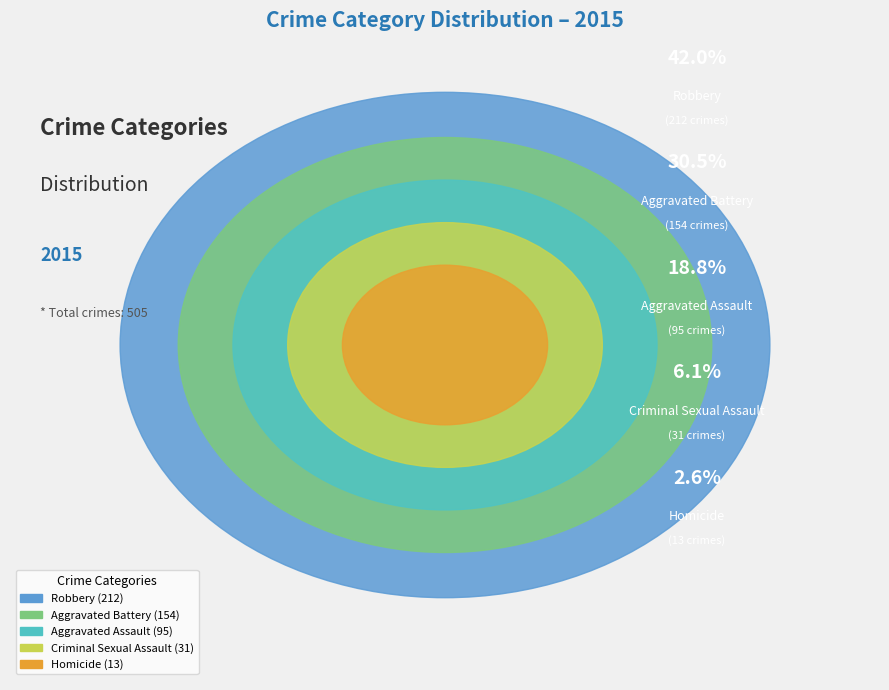

What percentage is the Robbery slice, to the nearest percent?

42%